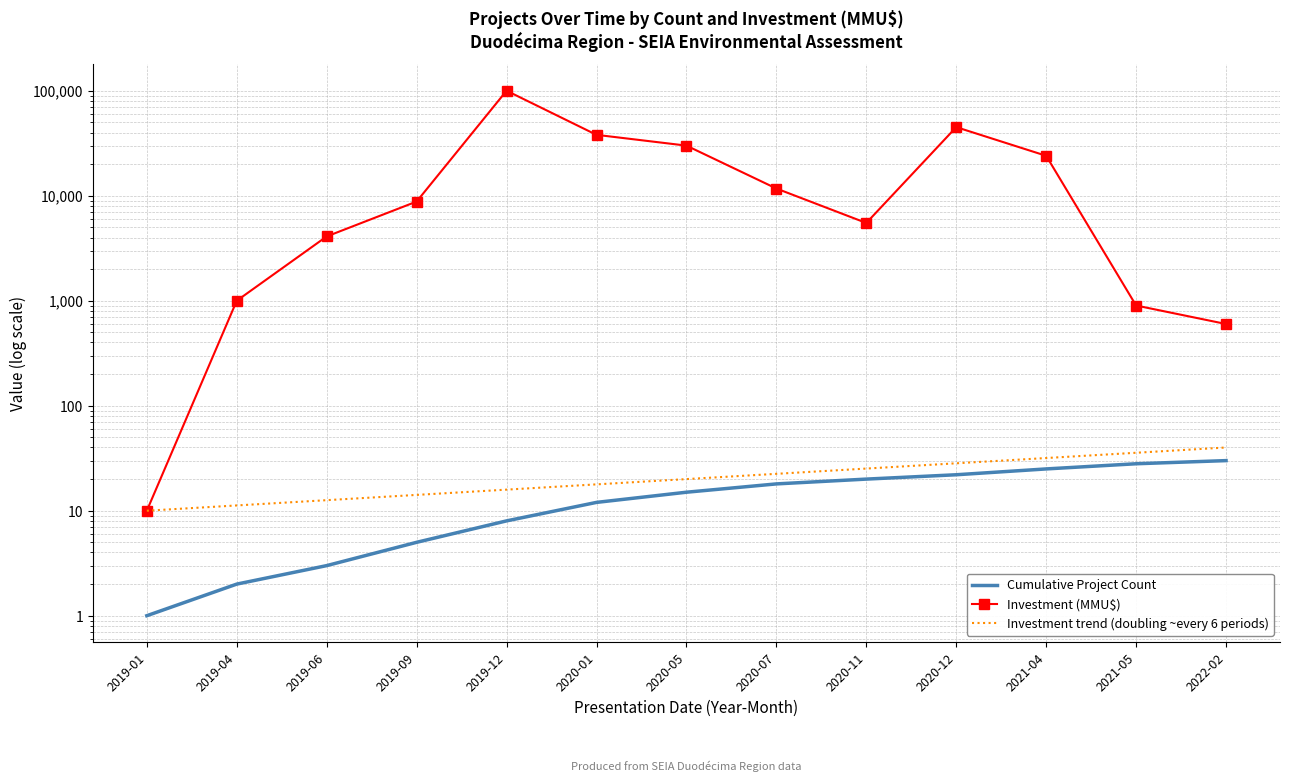

What is the difference between the highest and lowest values at 2019-01?

9.0